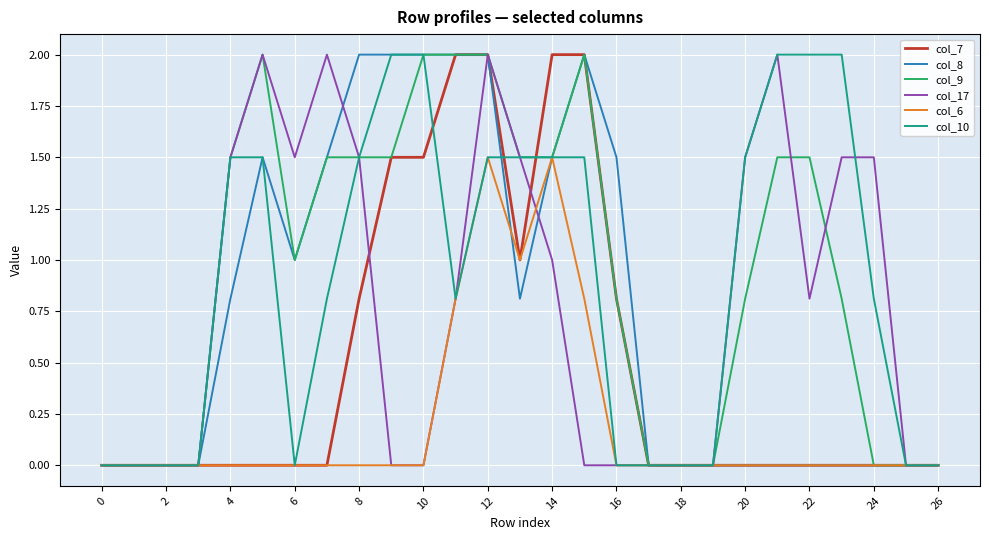

Count the number of data series in this chart.

6